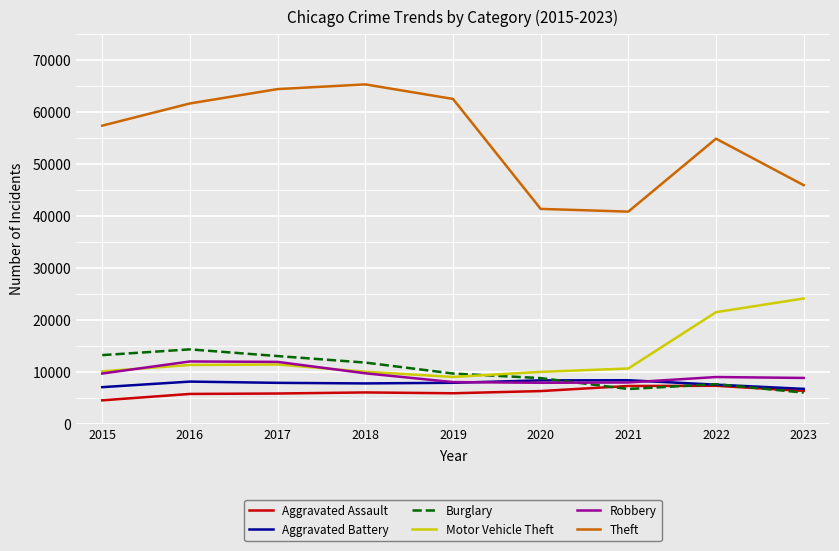

At which label does Robbery first exceed 8964?

2015